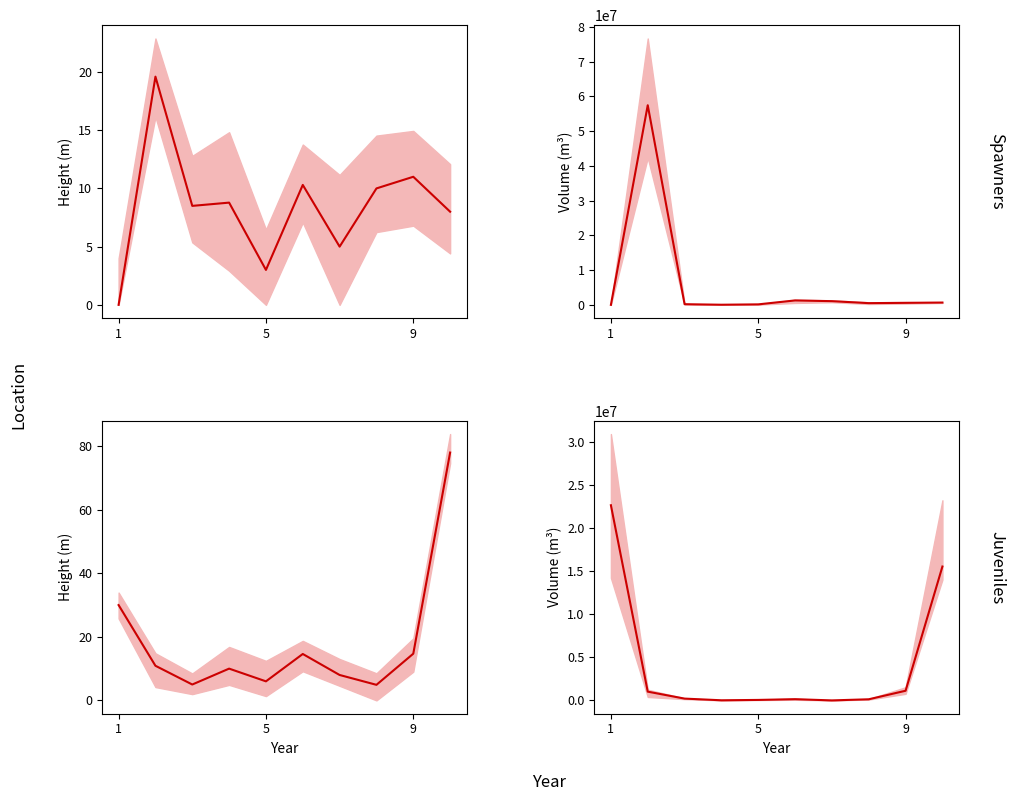

The value at 9 is 72917. True or false?

False